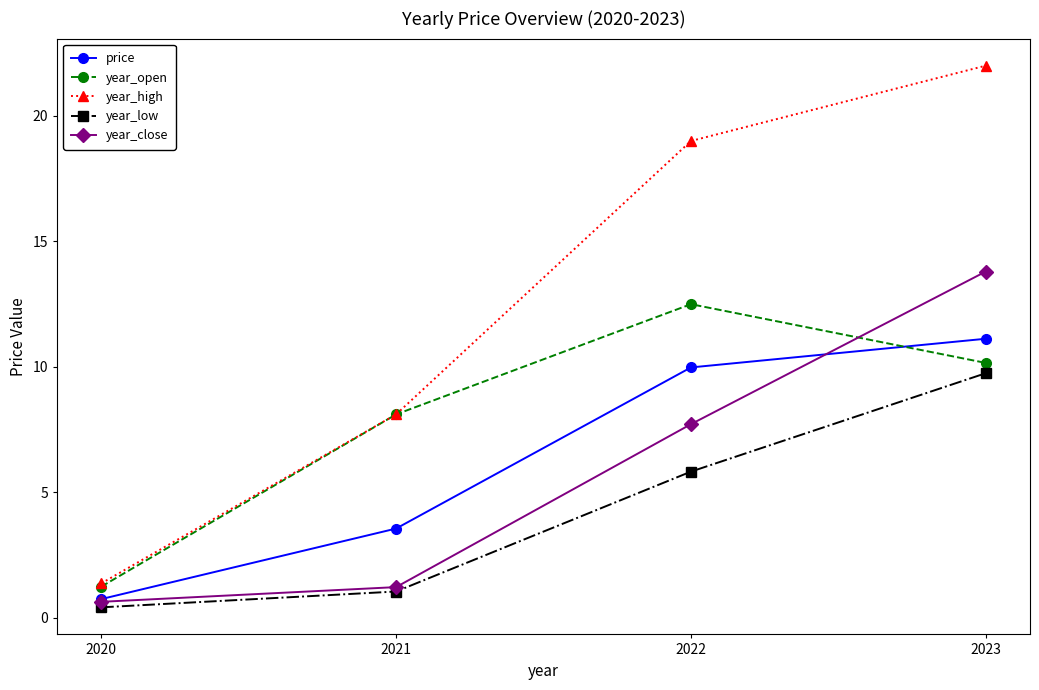

How many lines are shown in the chart?

5